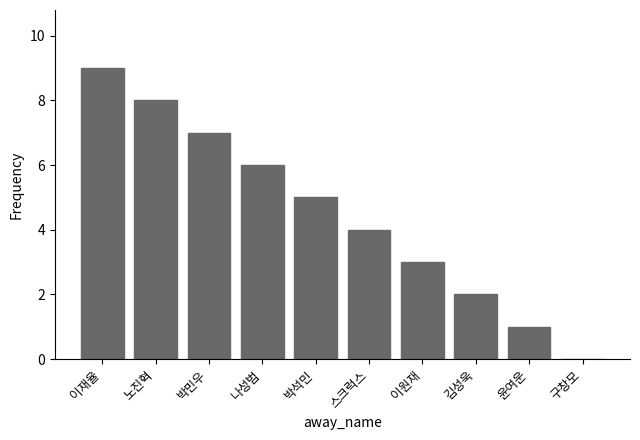

True or false: the data shows 13 at 박민우.

False